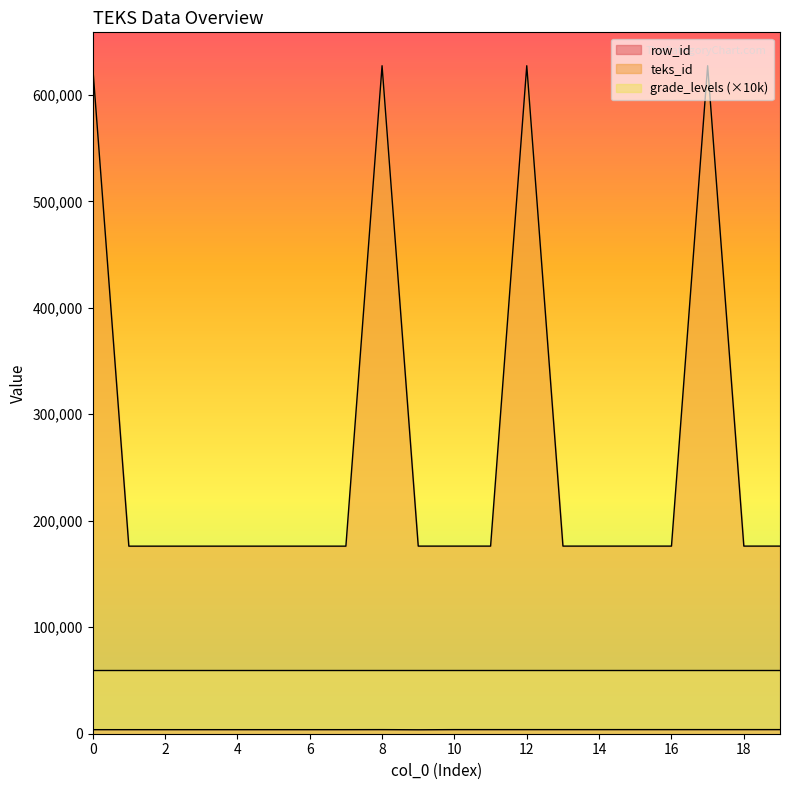

How many data points in row_id are above 3850?

9